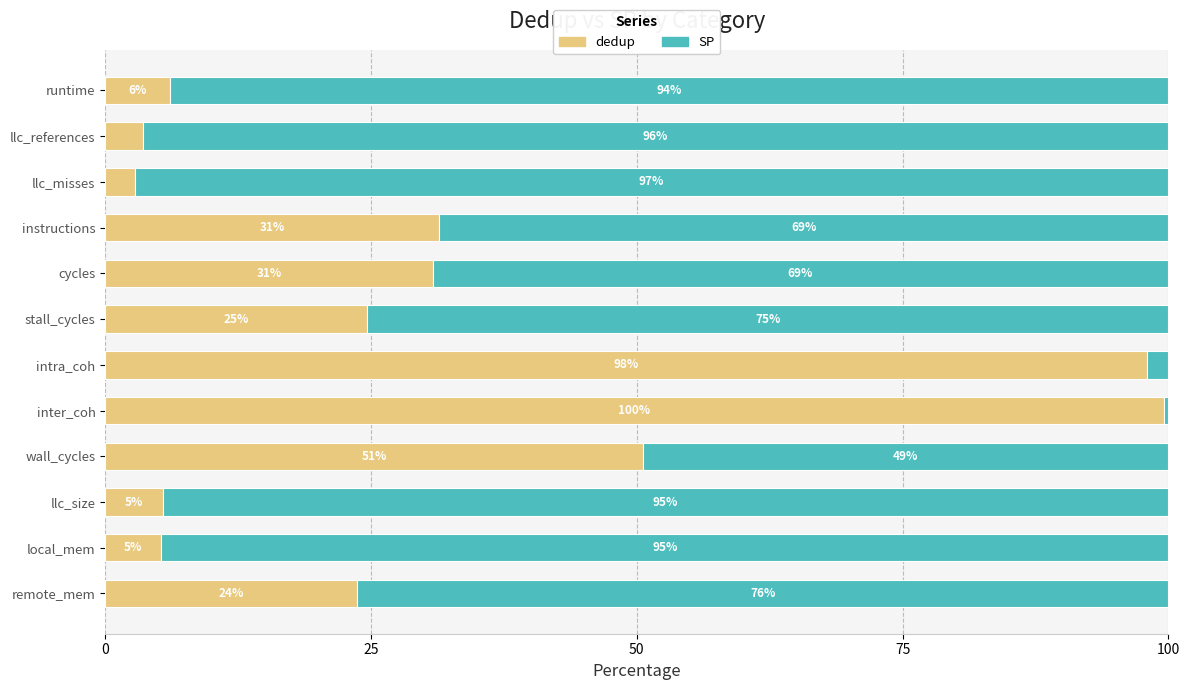

What is the difference between the maximum and minimum values in the dedup series?

96.8